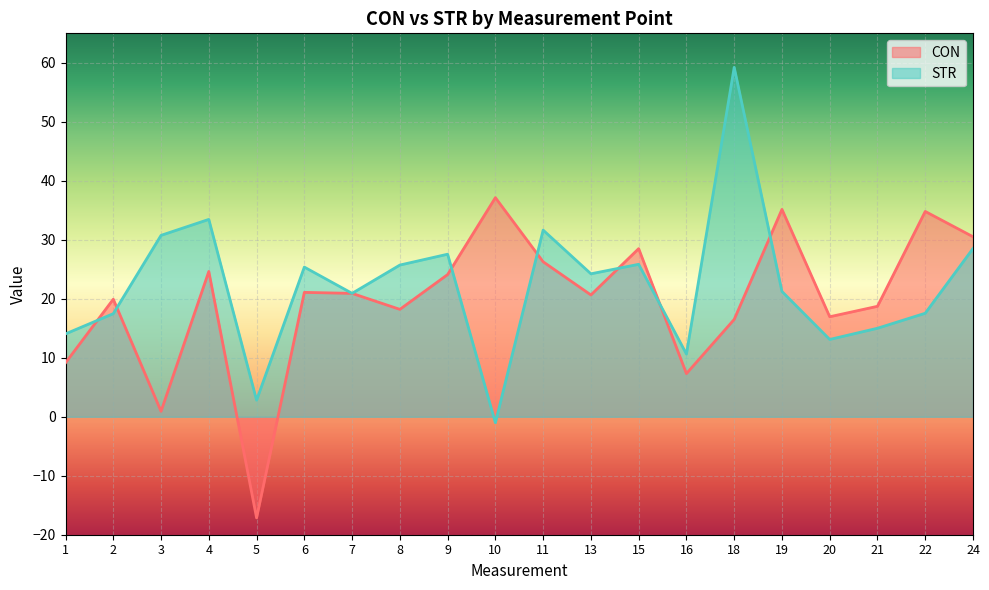

At which label does CON reach its minimum?

5